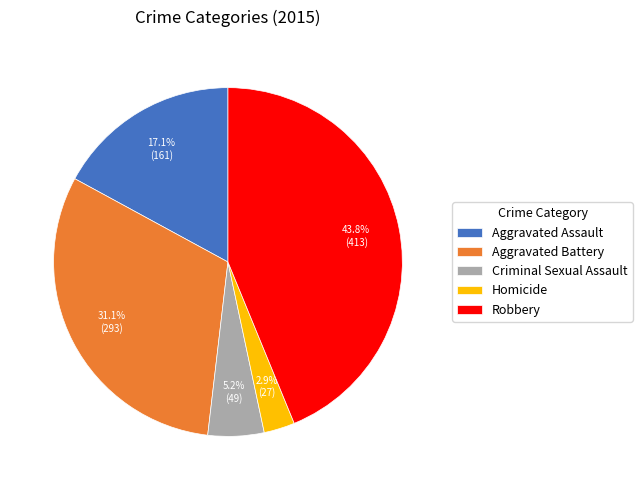

How many slices are in this pie chart?

5